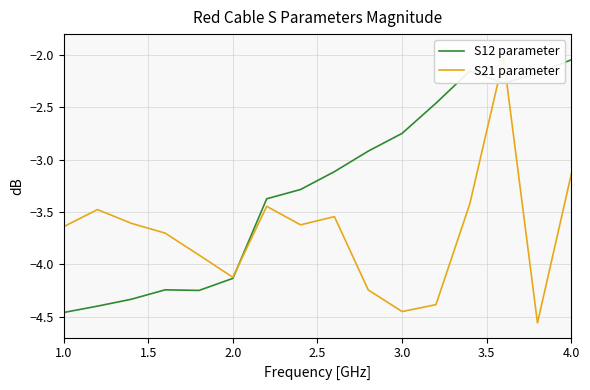

True or false: S12 parameter has a value of -1.3 at 1.0.

False